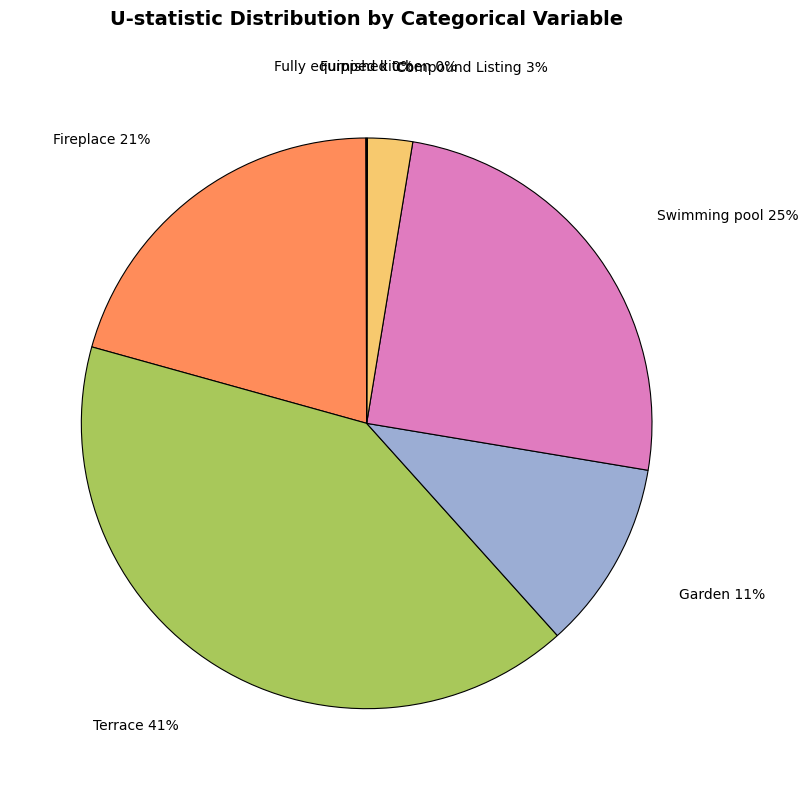

The Fireplace slice represents 21% of the pie. True or false?

True